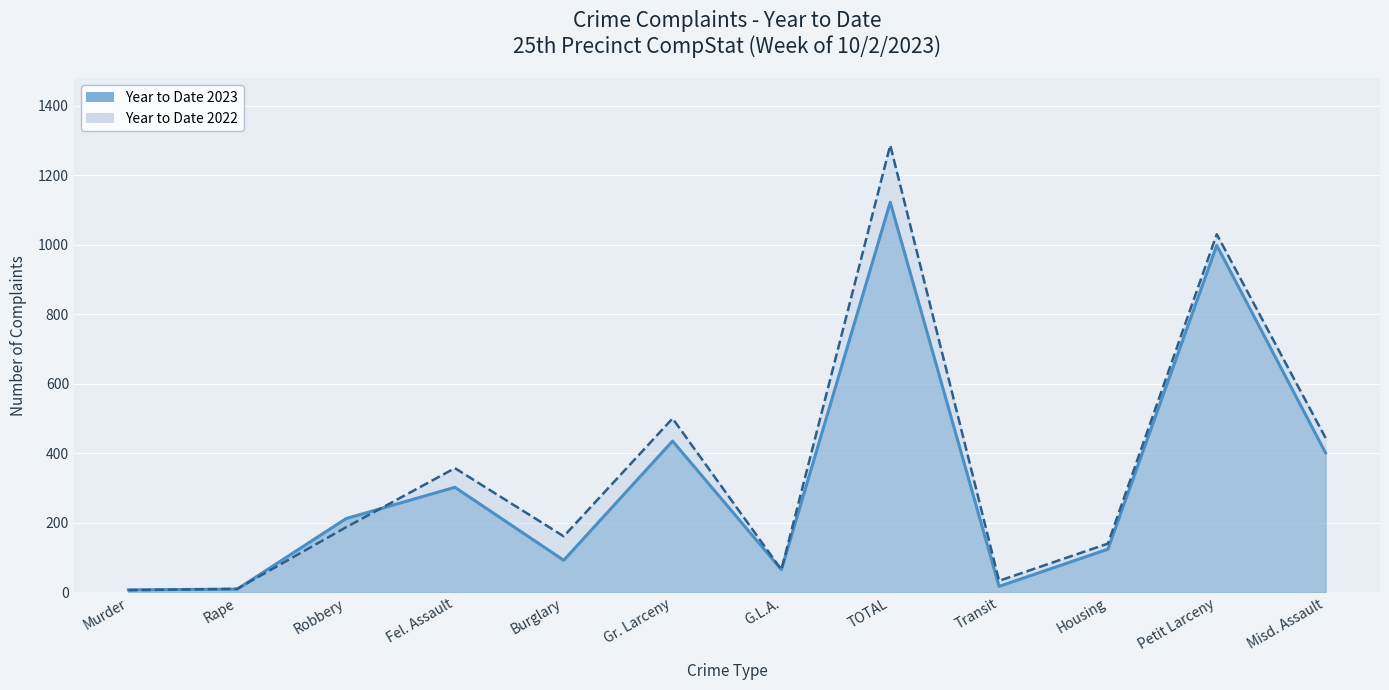

How many distinct data groups are displayed?

2